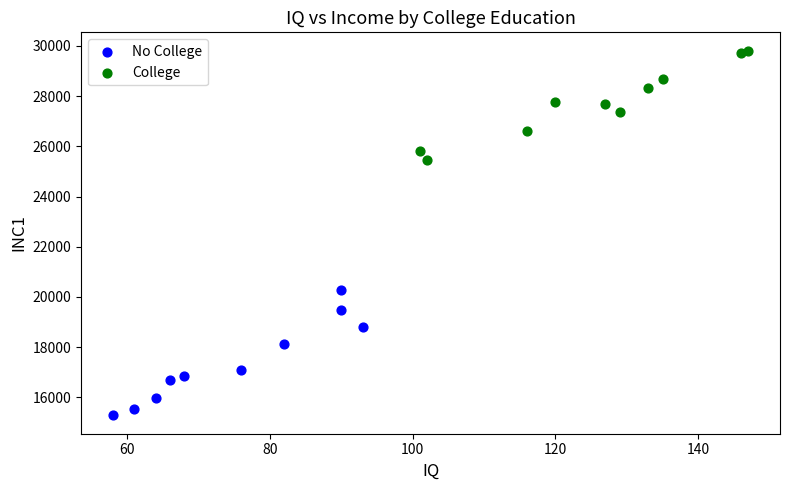

Which series contains the lowest Y value?

No College